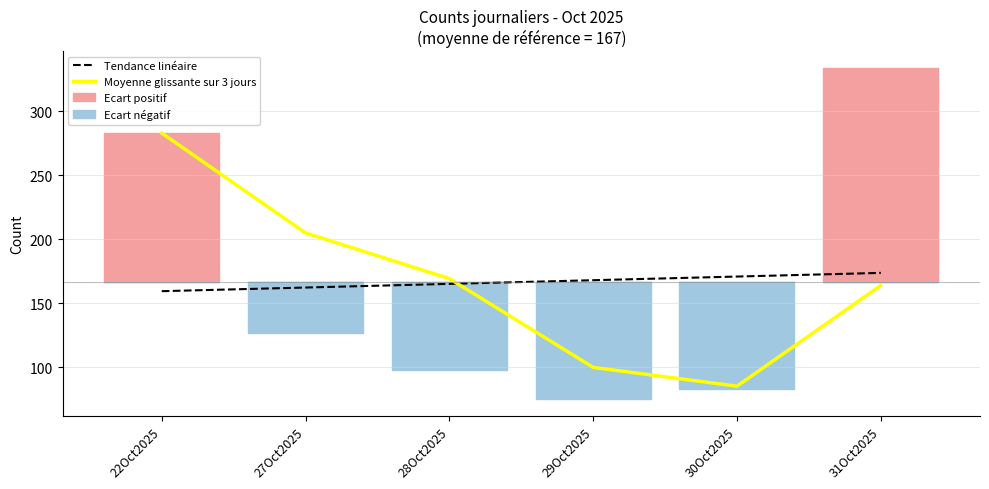

Reading left to right, list all the values displayed in this chart.

Tendance linéaire: 159.5	162.4	165.2	168.1	171.0	173.8
Moyenne glissante sur 3 jours: 283.0	205.0	169.3	100.0	85.3	164.0
Ecart positif: 116.3	0.0	0.0	0.0	0.0	167.3
Ecart négatif: 0.0	-39.7	-68.7	-91.7	-83.7	0.0